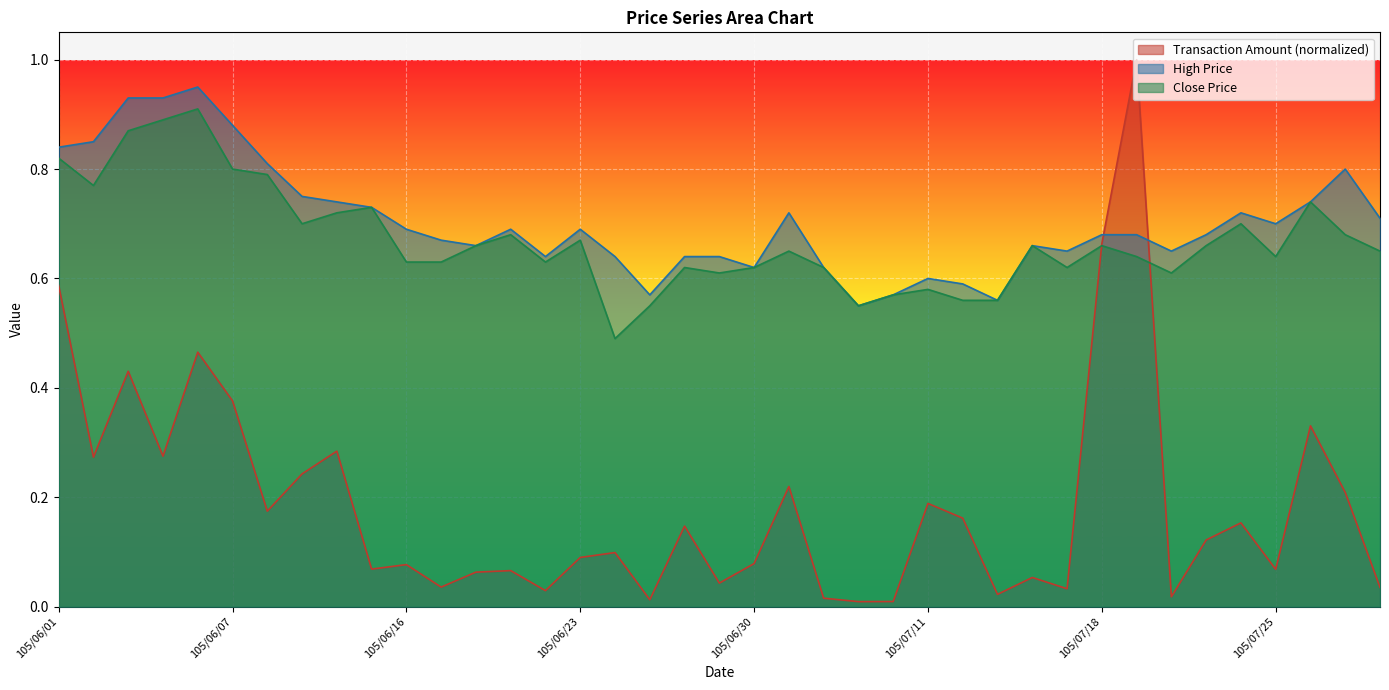

Reading left to right, list all the values displayed in this chart.

col_2: 105/06/01=0.6	105/06/02=0.3	105/06/03=0.4	105/06/04=0.3	105/06/06=0.5	105/06/07=0.4	105/06/08=0.2	105/06/13=0.2	105/06/14=0.3	105/06/15=0.1	105/06/16=0.1	105/06/17=0.0	105/06/20=0.1	105/06/21=0.1	105/06/22=0.0	105/06/23=0.1	105/06/24=0.1	105/06/27=0.0	105/06/28=0.1	105/06/29=0.0	105/06/30=0.1	105/07/01=0.2	105/07/04=0.0	105/07/06=0.0	105/07/07=0.0	105/07/11=0.2	105/07/12=0.2	105/07/13=0.0	105/07/14=0.1	105/07/15=0.0	105/07/18=0.7	105/07/19=1.0	105/07/20=0.0	105/07/21=0.1	105/07/22=0.2	105/07/25=0.1	105/07/26=0.3	105/07/27=0.2	105/07/28=0.0
col_4: 105/06/01=0.8	105/06/02=0.8	105/06/03=0.9	105/06/04=0.9	105/06/06=0.9	105/06/07=0.9	105/06/08=0.8	105/06/13=0.8	105/06/14=0.7	105/06/15=0.7	105/06/16=0.7	105/06/17=0.7	105/06/20=0.7	105/06/21=0.7	105/06/22=0.6	105/06/23=0.7	105/06/24=0.6	105/06/27=0.6	105/06/28=0.6	105/06/29=0.6	105/06/30=0.6	105/07/01=0.7	105/07/04=0.6	105/07/06=0.6	105/07/07=0.6	105/07/11=0.6	105/07/12=0.6	105/07/13=0.6	105/07/14=0.7	105/07/15=0.7	105/07/18=0.7	105/07/19=0.7	105/07/20=0.7	105/07/21=0.7	105/07/22=0.7	105/07/25=0.7	105/07/26=0.7	105/07/27=0.8	105/07/28=0.7
col_6: 105/06/01=0.8	105/06/02=0.8	105/06/03=0.9	105/06/04=0.9	105/06/06=0.9	105/06/07=0.8	105/06/08=0.8	105/06/13=0.7	105/06/14=0.7	105/06/15=0.7	105/06/16=0.6	105/06/17=0.6	105/06/20=0.7	105/06/21=0.7	105/06/22=0.6	105/06/23=0.7	105/06/24=0.5	105/06/27=0.6	105/06/28=0.6	105/06/29=0.6	105/06/30=0.6	105/07/01=0.7	105/07/04=0.6	105/07/06=0.6	105/07/07=0.6	105/07/11=0.6	105/07/12=0.6	105/07/13=0.6	105/07/14=0.7	105/07/15=0.6	105/07/18=0.7	105/07/19=0.6	105/07/20=0.6	105/07/21=0.7	105/07/22=0.7	105/07/25=0.6	105/07/26=0.7	105/07/27=0.7	105/07/28=0.7